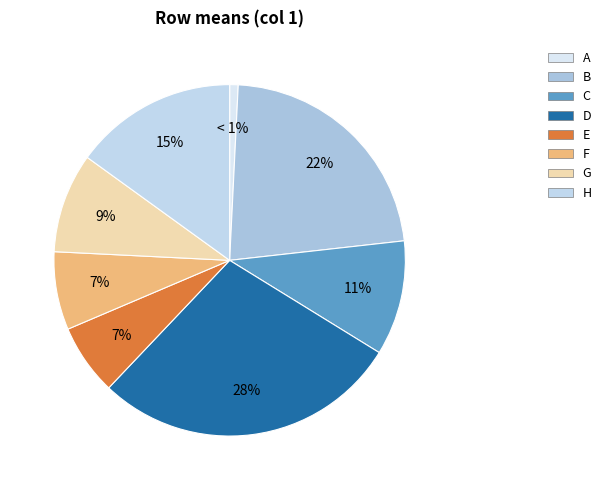

Is F the majority of the pie?

No